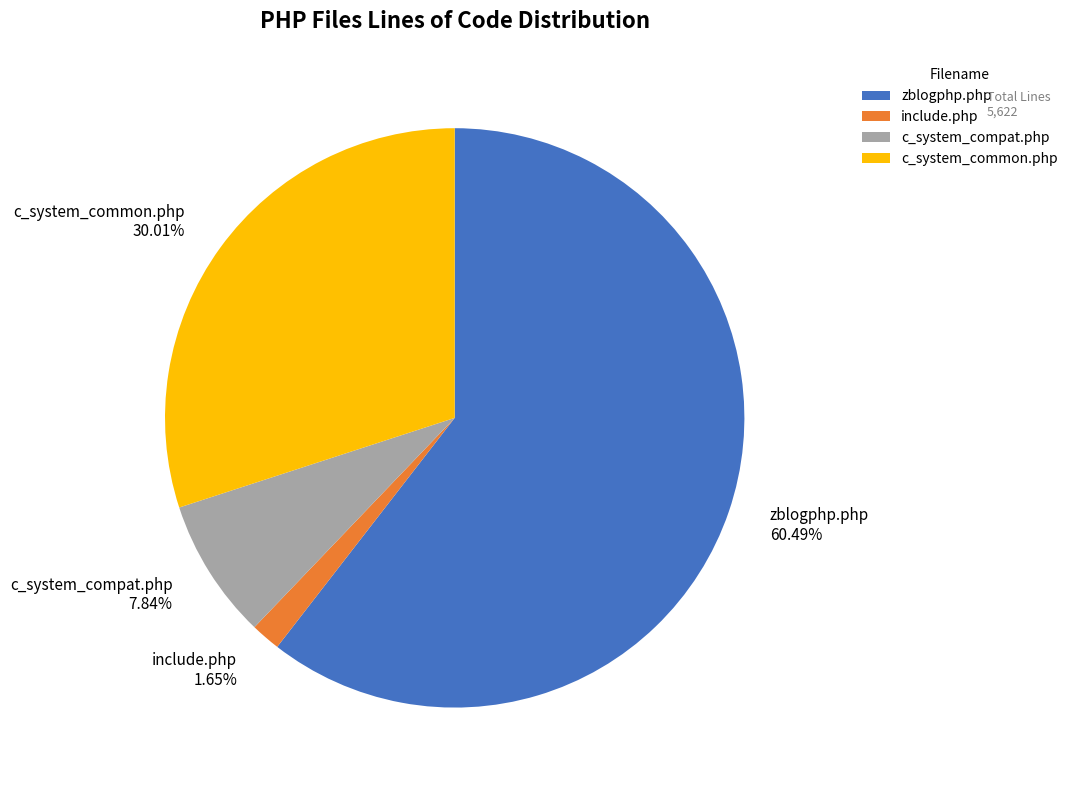

To the nearest percent, what portion does include.php represent?

2%